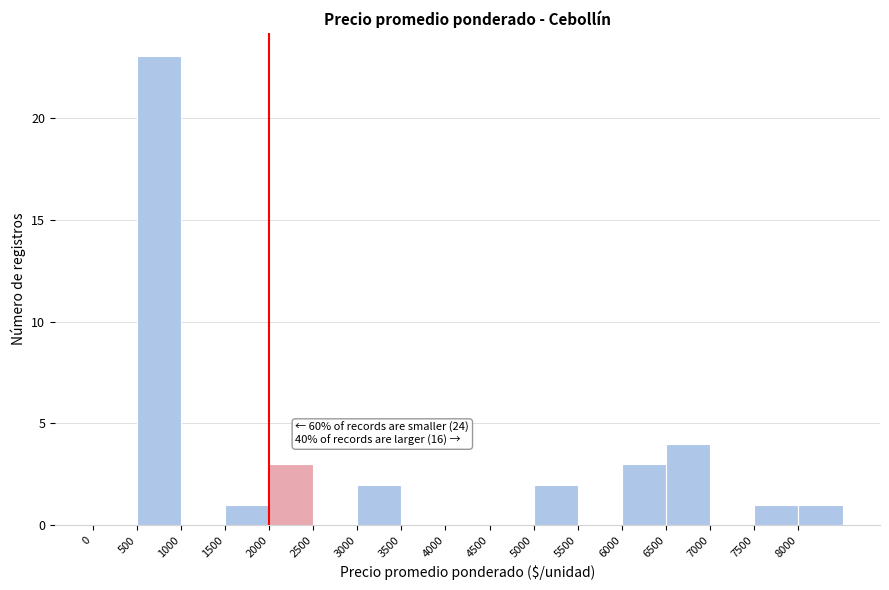

Over which range of the x-axis is the bar tallest?

500 to 1000